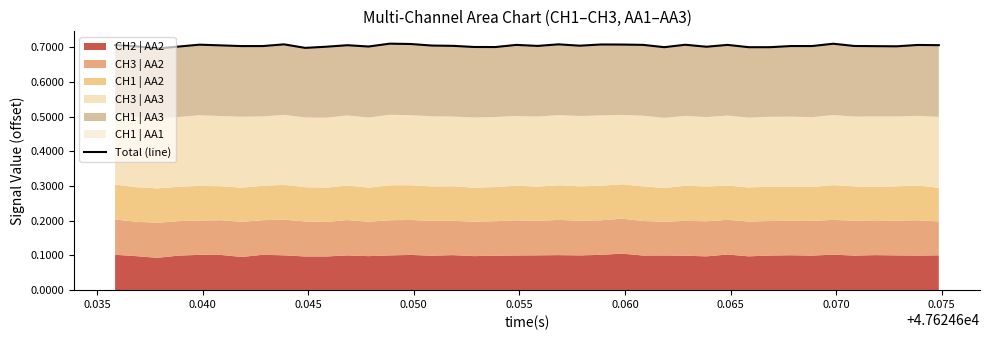

Which label corresponds to the smallest value in the chart?

0.040